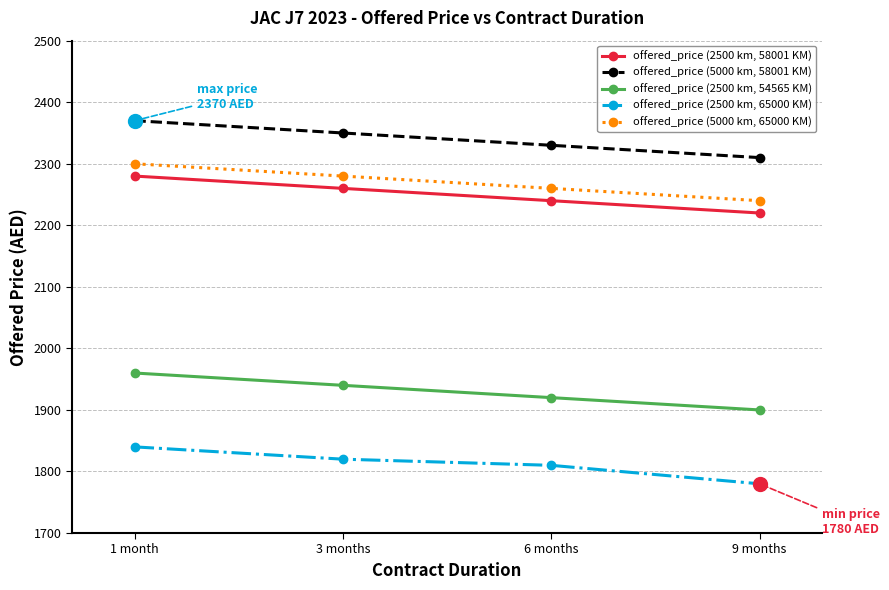

What position from the left is 1 month?

1